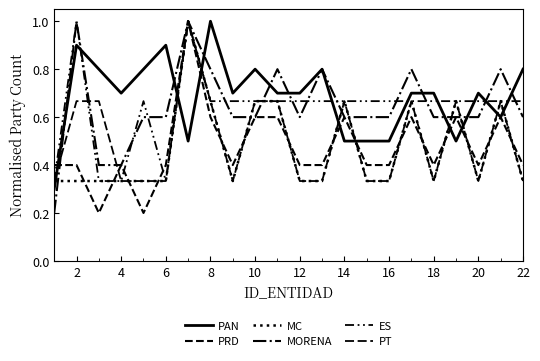

Is this an area chart (filled region under the line)?

No